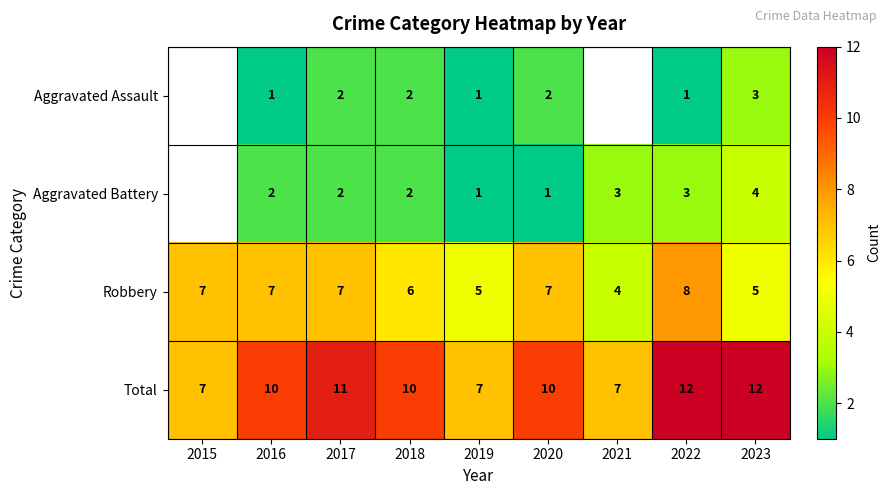

What is the sum of all Robbery values?

56